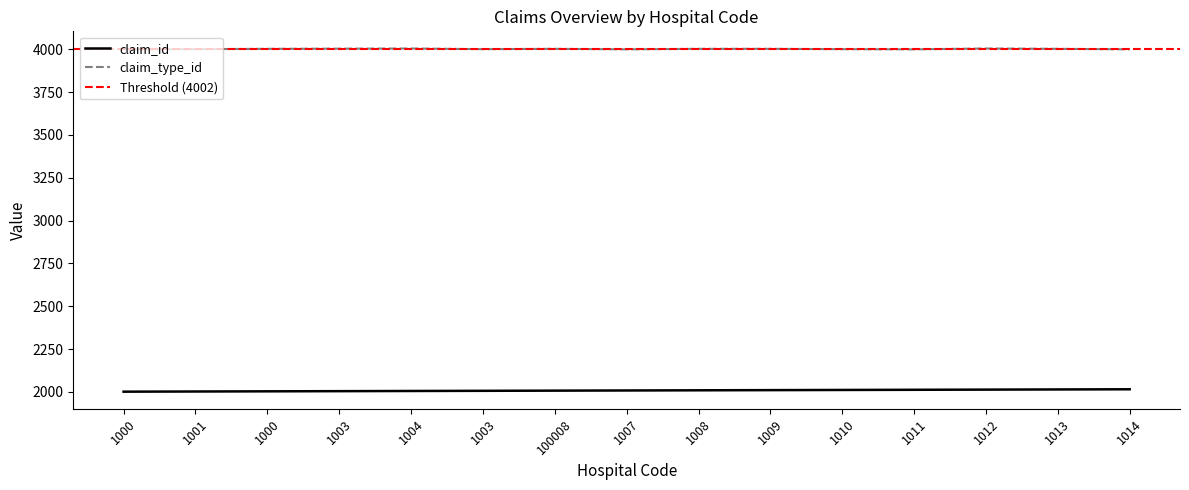

Is this an area chart (filled region under the line)?

No